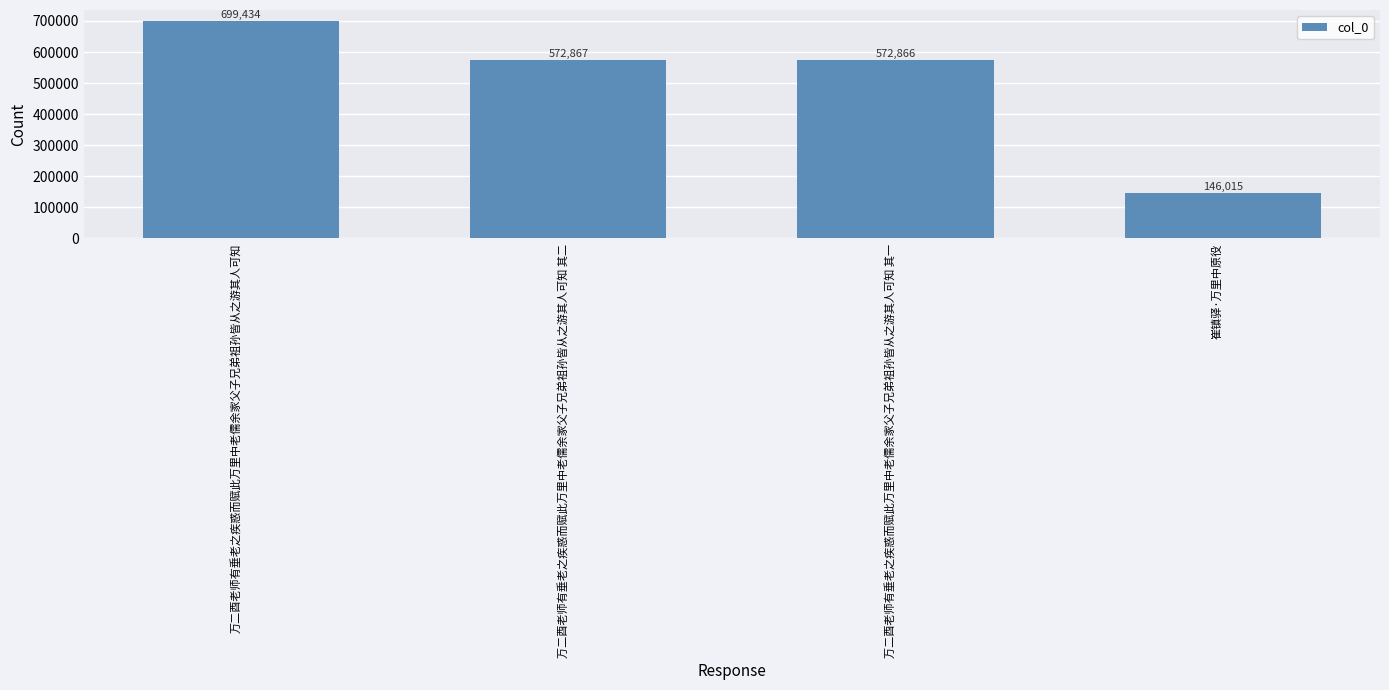

Rank the categories by value from lowest to highest.

崔镇驿·万里中原役, 万二酉老师有垂老之疾惑而赋此万里中老儒余家父子兄弟祖孙皆从之游其人可知 其一, 万二酉老师有垂老之疾惑而赋此万里中老儒余家父子兄弟祖孙皆从之游其人可知 其二, 万二酉老师有垂老之疾惑而赋此万里中老儒余家父子兄弟祖孙皆从之游其人可知